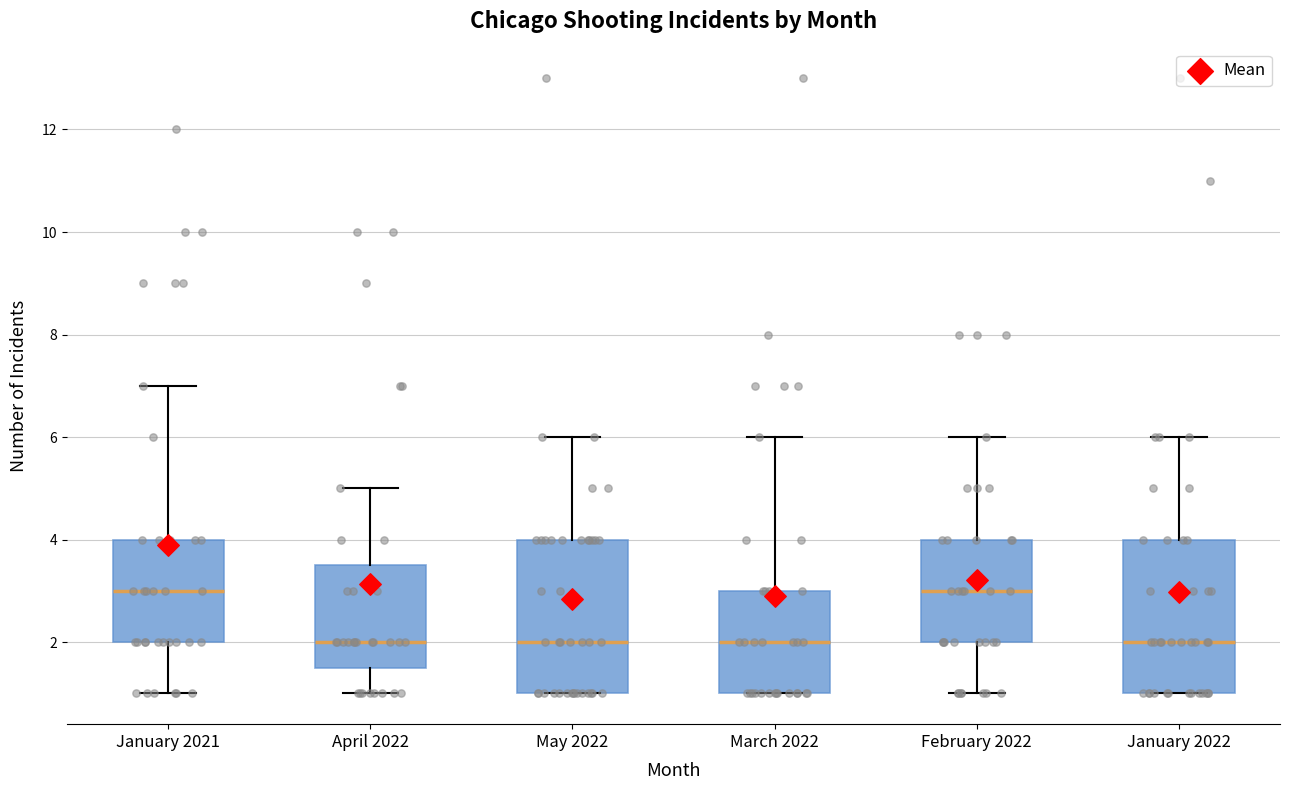

Where is the upper edge of the box for January 2022 on the y-axis? The values are not printed on the chart, so give them approximately, as read against the axis.

4.0